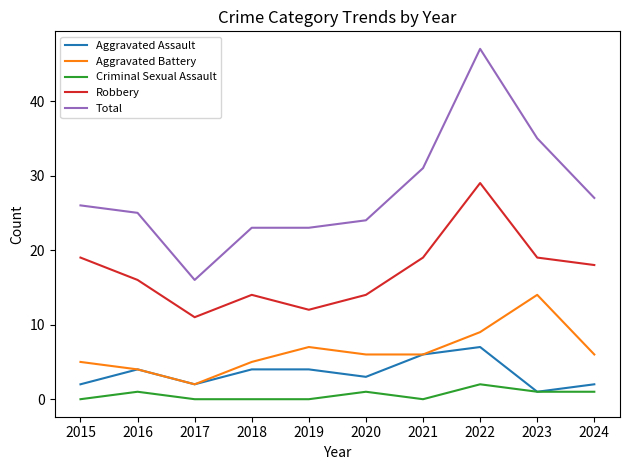

What are all the series names shown in the legend?

Aggravated Assault, Aggravated Battery, Criminal Sexual Assault, Robbery, Total